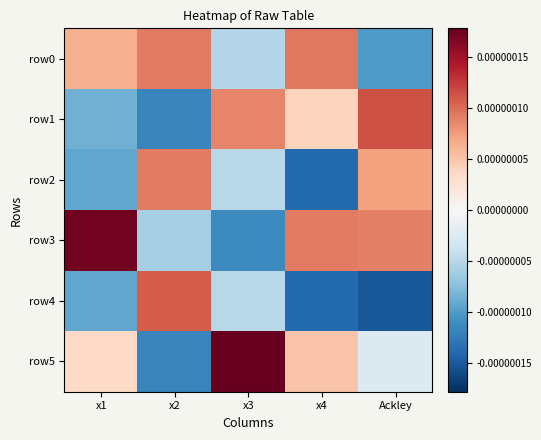

Count the number of data series in this chart.

6